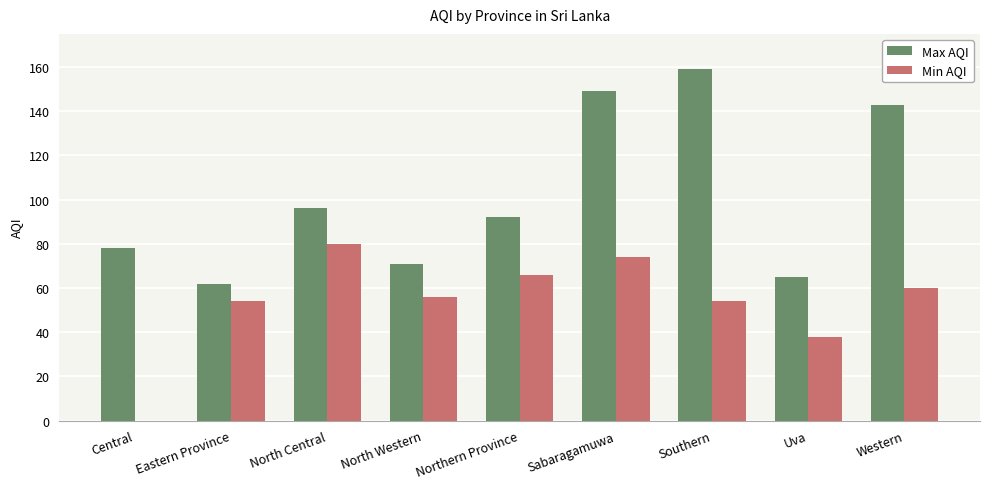

At which category does the chart reach its peak across all series?

Southern